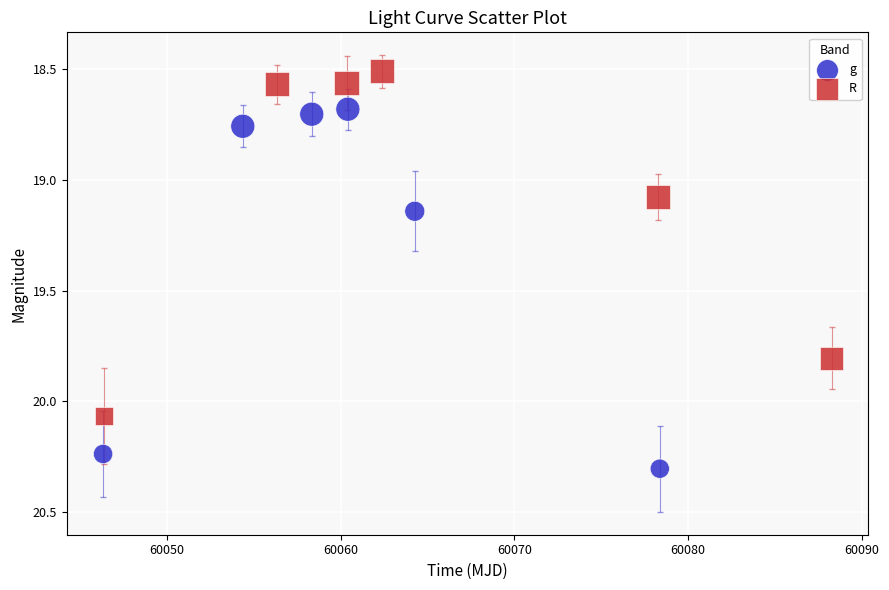

What are all the series names shown in the legend?

g, R